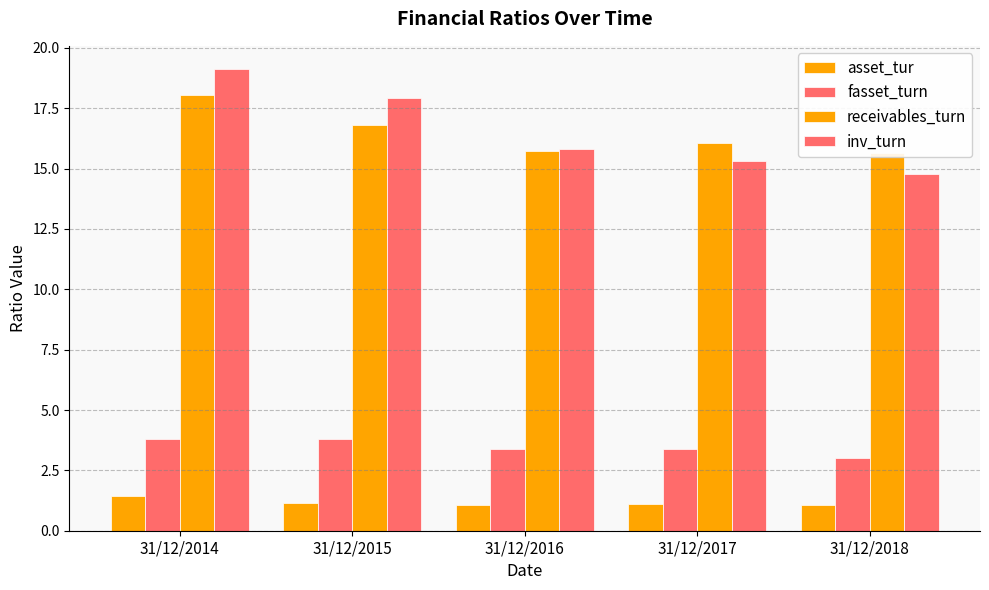

What is the difference between the asset_tur values at 31/12/2016 and 31/12/2014?

0.4